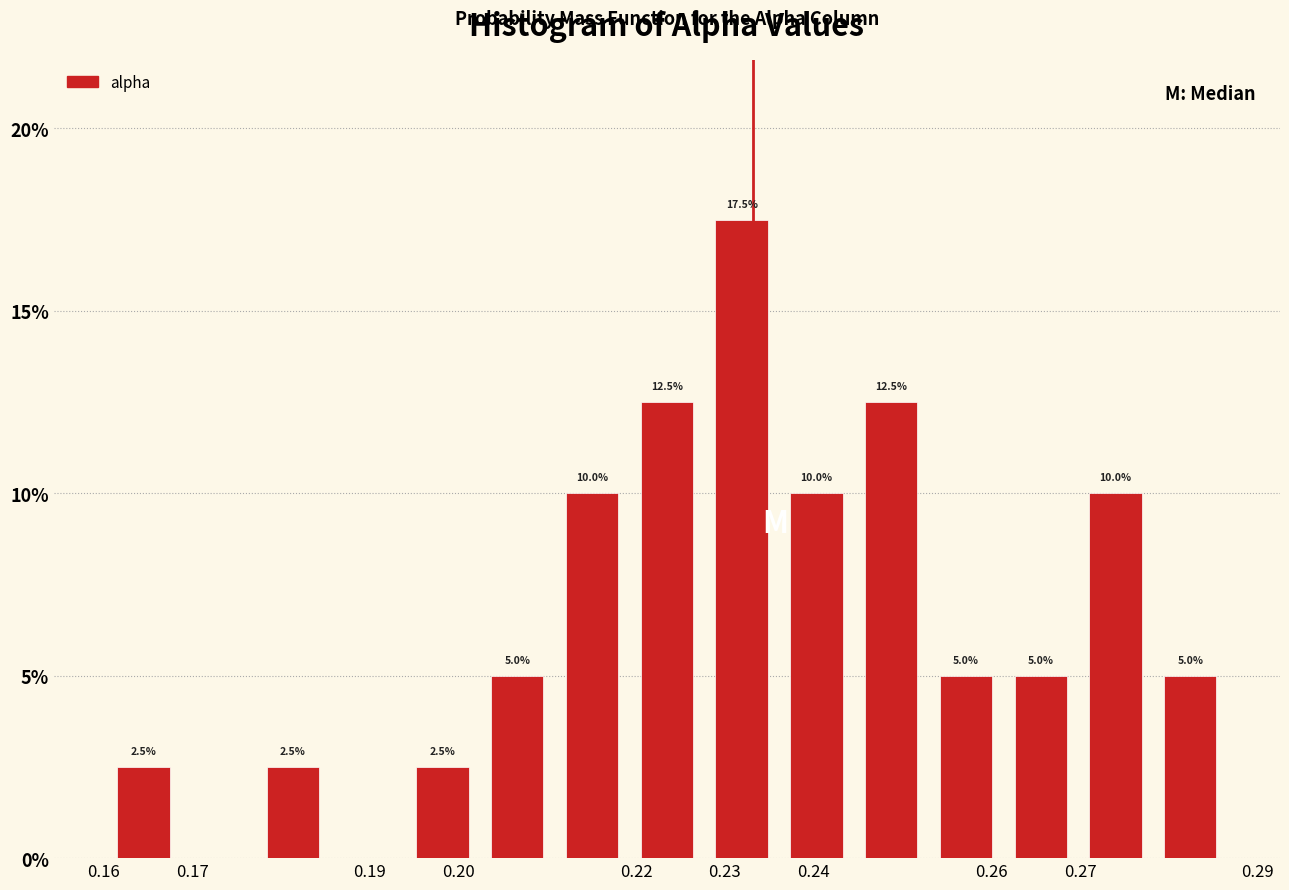

Over which range of the x-axis is the bar tallest?

0.228 to 0.236